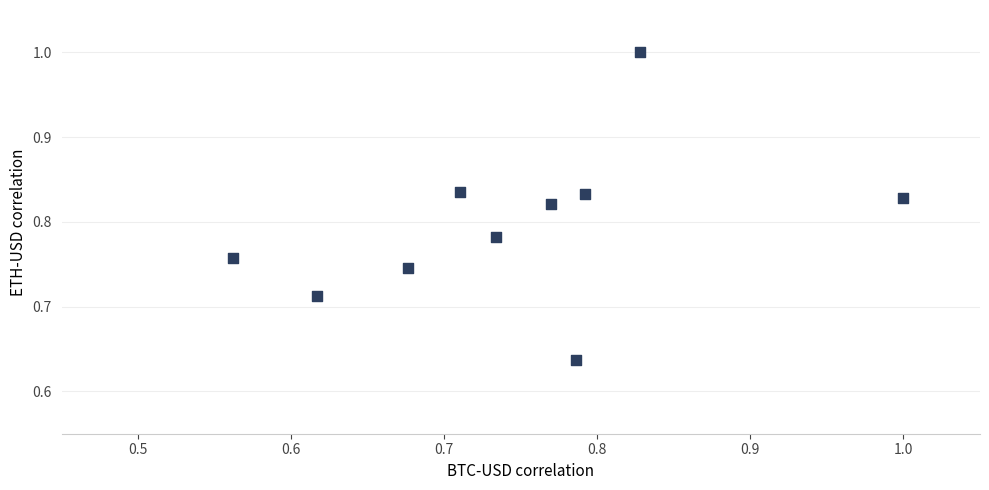

What is the range of X values (max minus min)?

0.4